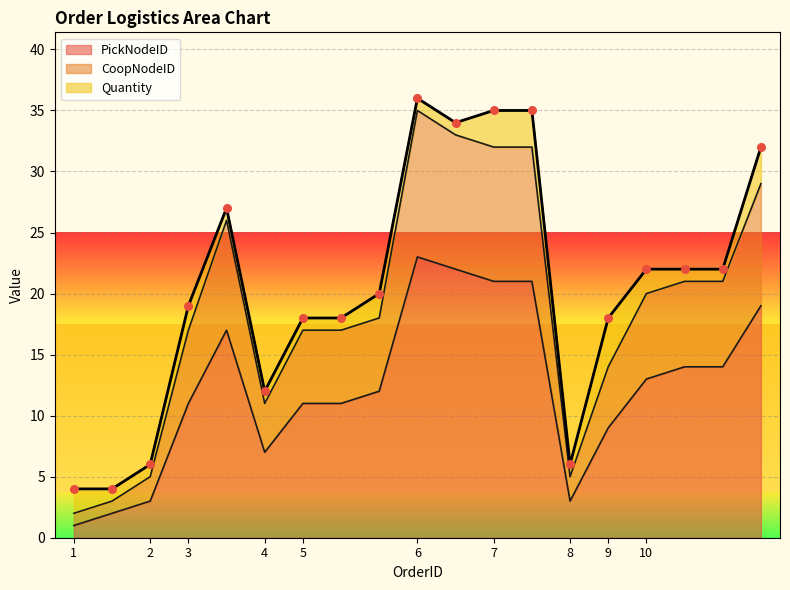

At which label does PickNodeID reach its peak?

6